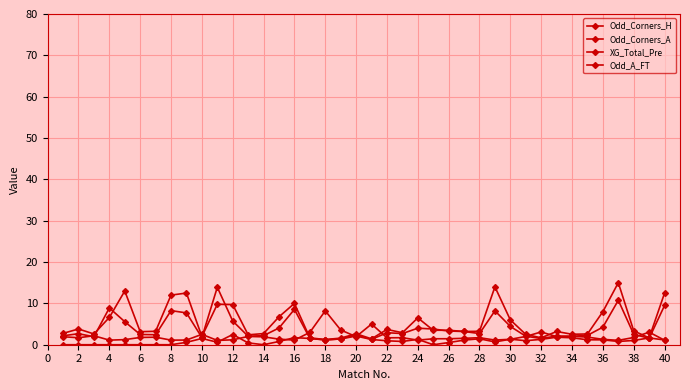

Does the chart display data point markers on the line(s)?

Yes